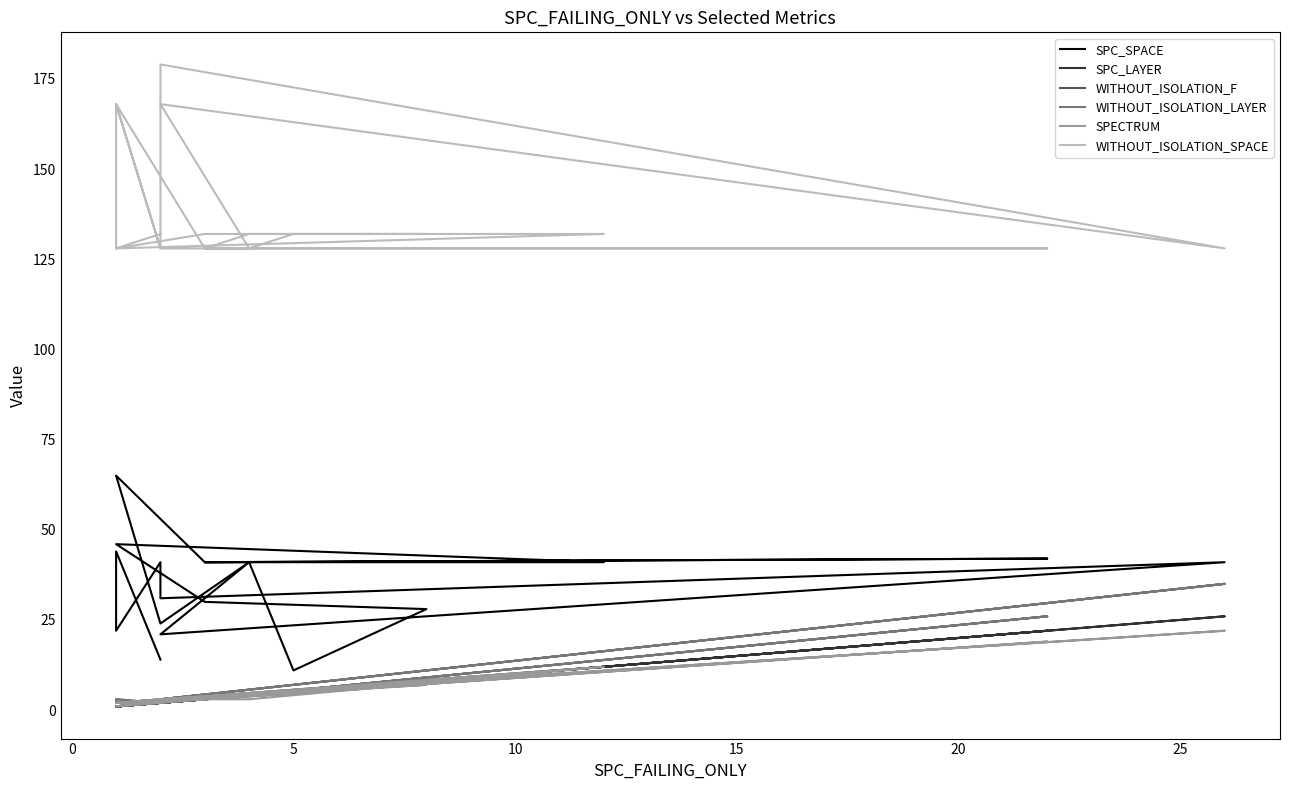

True or false: WITHOUT_ISOLATION_F and SPECTRUM cross at least once.

False